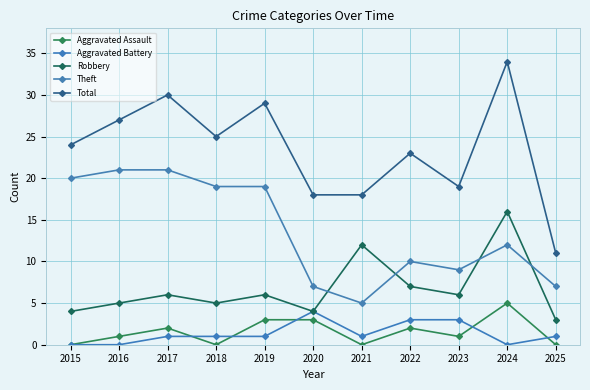

What is the difference between the highest and lowest values at 2024?

34